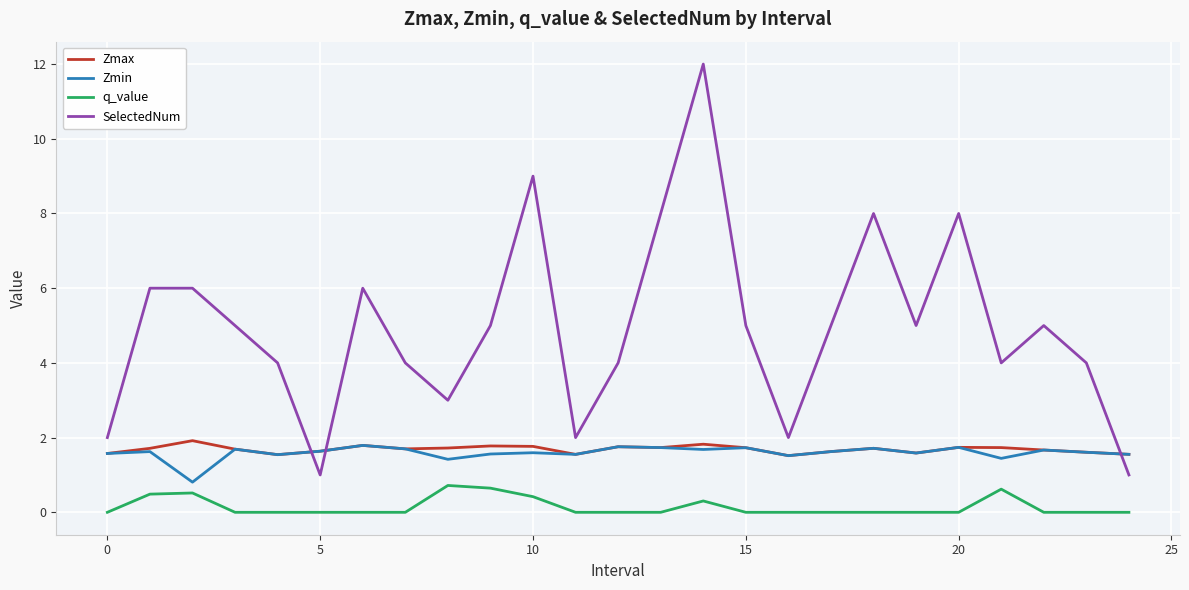

What is the sum of all SelectedNum values?

124.0